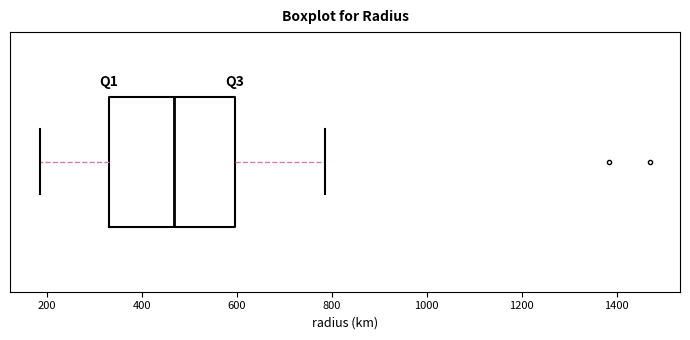

Where is the right edge of the box on the x-axis? The values are not printed on the chart, so give them approximately, as read against the axis.

600